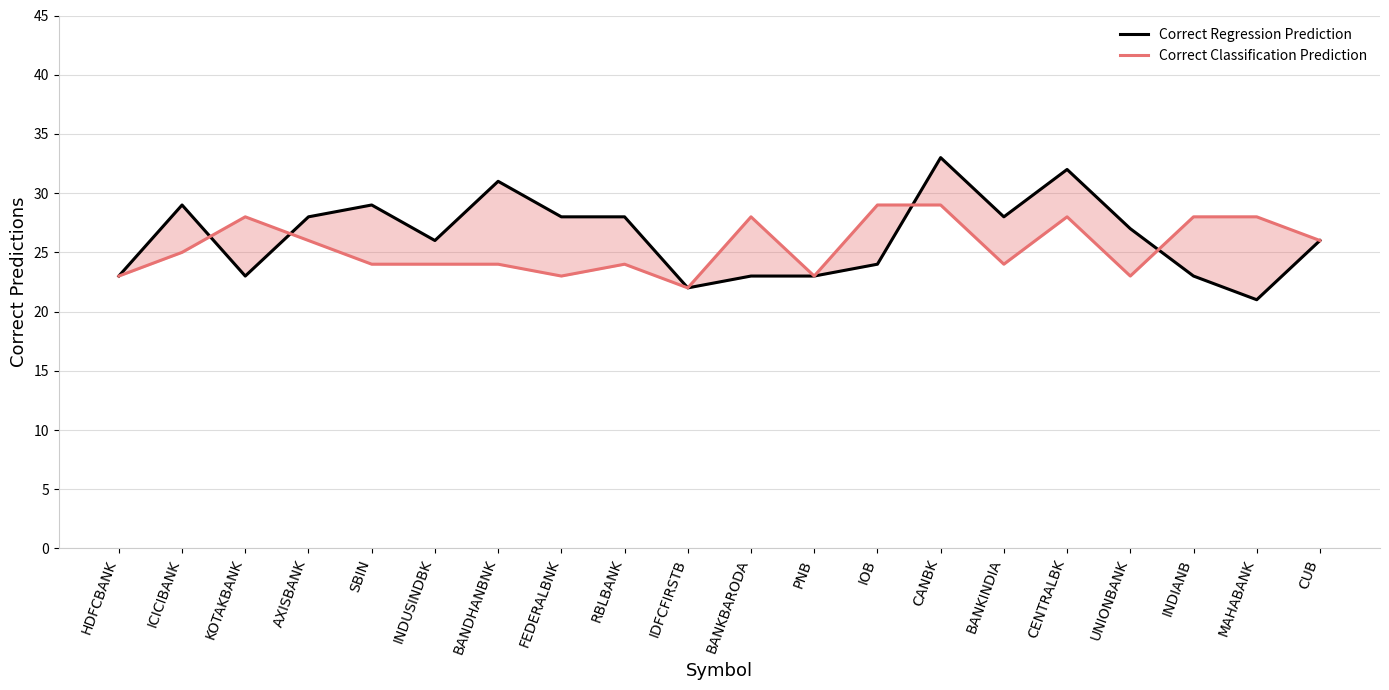

How many series are shown in this chart?

2